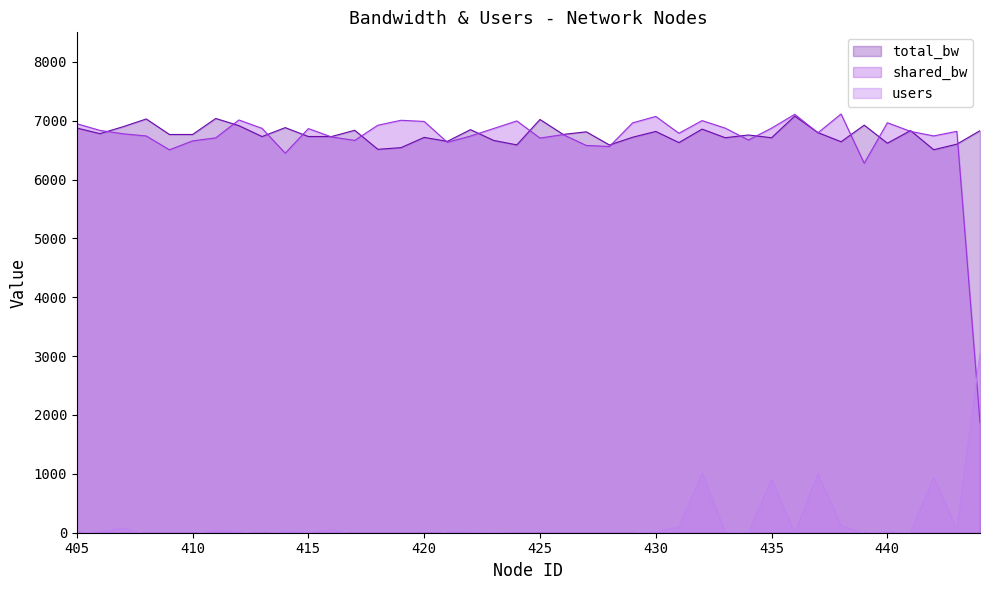

Which series has the widest spread of values?

shared_bw